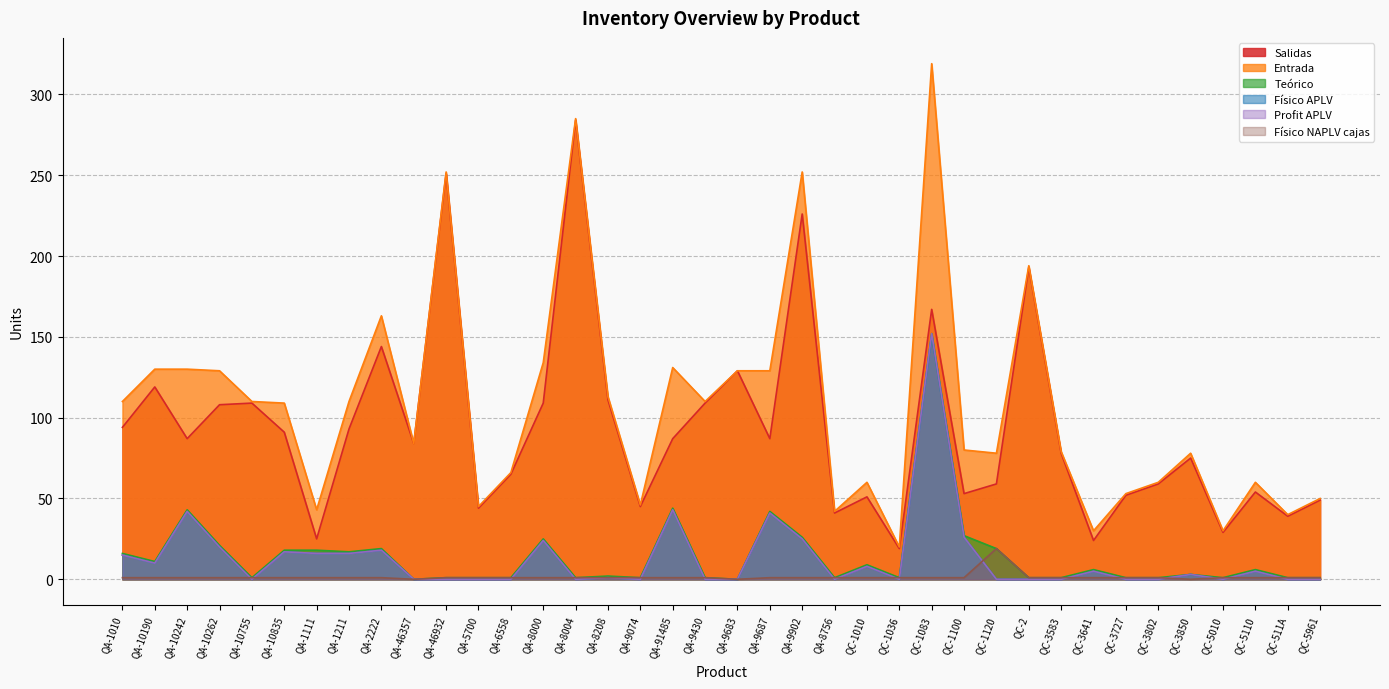

Which category has the highest value in the Físico APLV series?

QC-1083